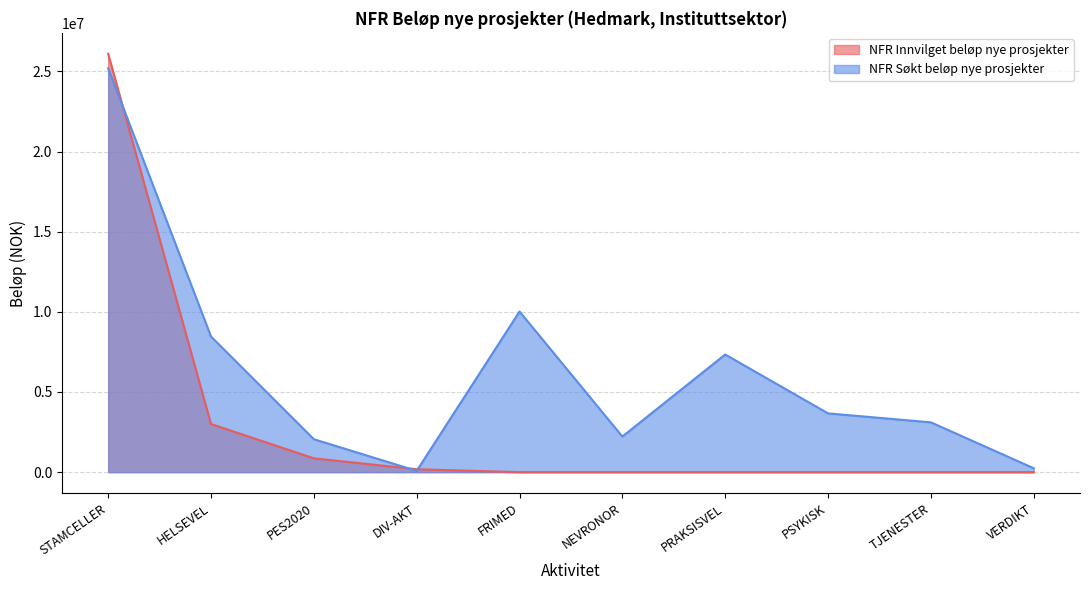

What position from the left is HELSEVEL?

2